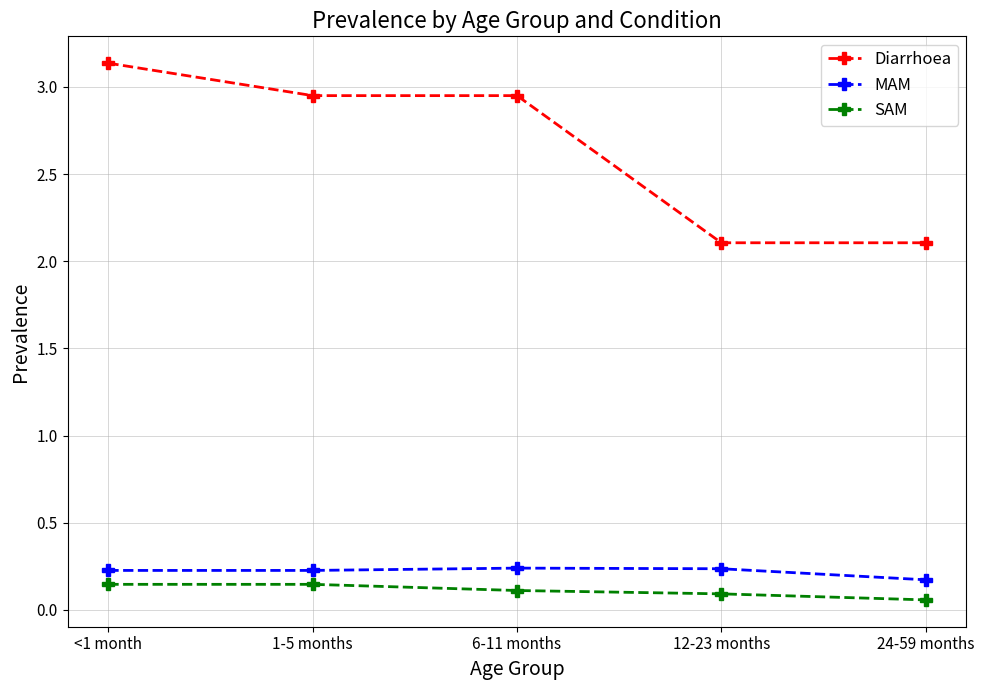

At which category does the chart reach its peak across all series?

<1 month